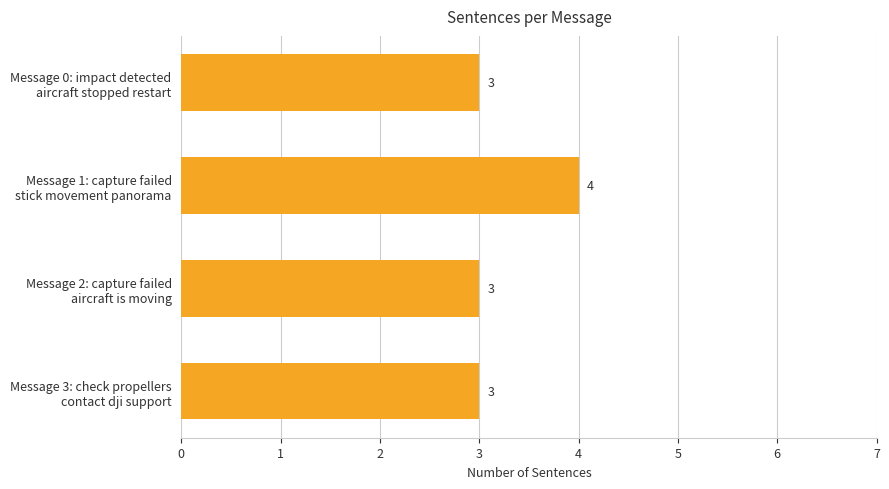

What is the maximum value shown in the chart?

4